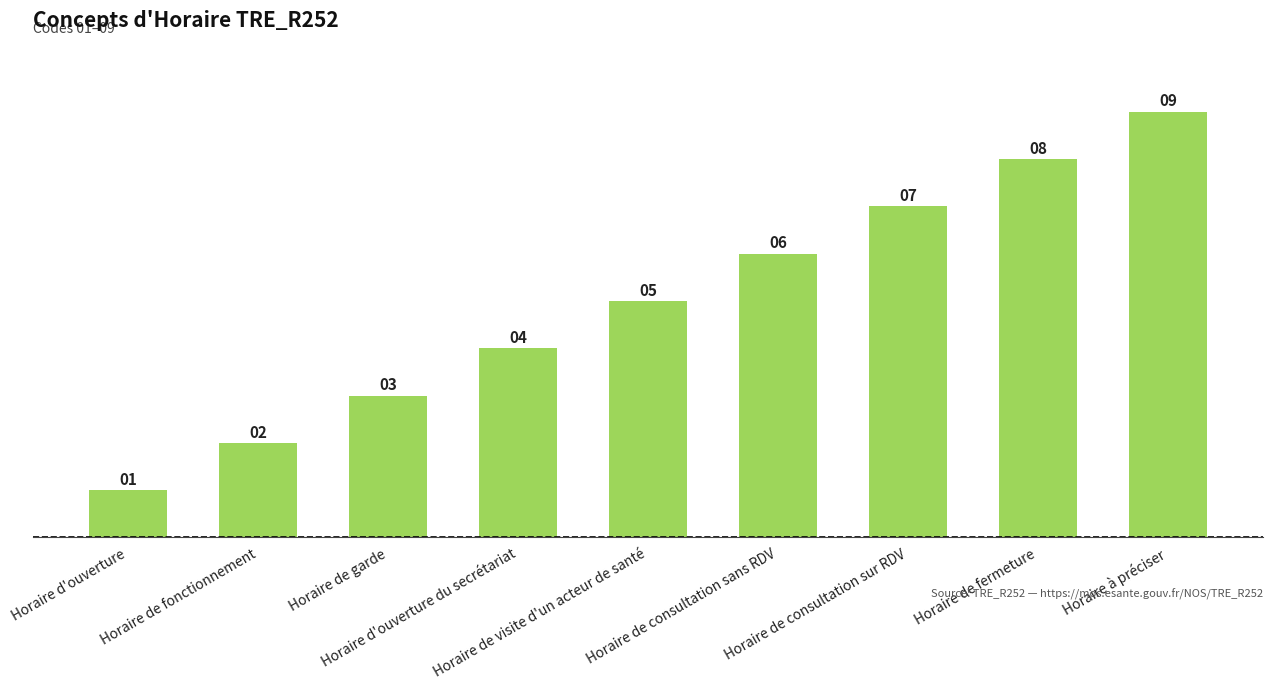

Reading left to right, transcribe all the data shown in this chart.

Horaire d'ouverture=1	Horaire de fonctionnement=2	Horaire de garde=3	Horaire d'ouverture du secrétariat=4	Horaire de visite d'un acteur de santé=5	Horaire de consultation sans RDV=6	Horaire de consultation sur RDV=7	Horaire de fermeture=8	Horaire à préciser=9